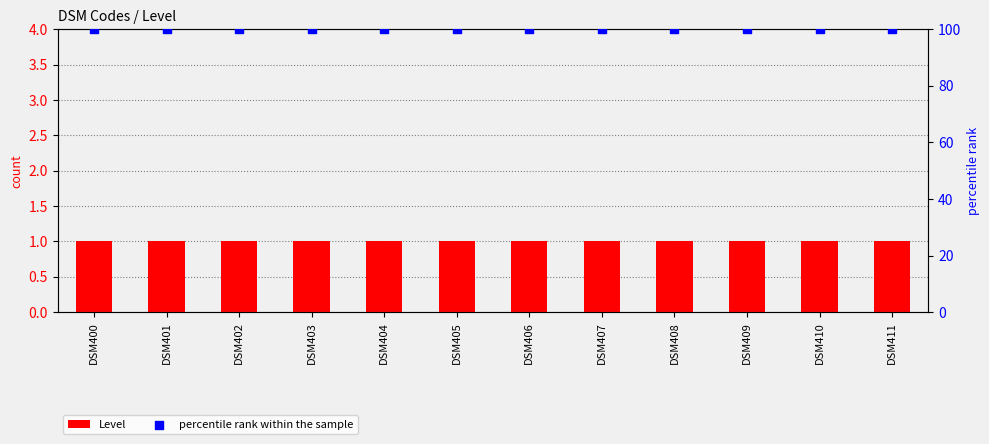

What are all the series names shown in the legend?

Level, percentile rank within the sample